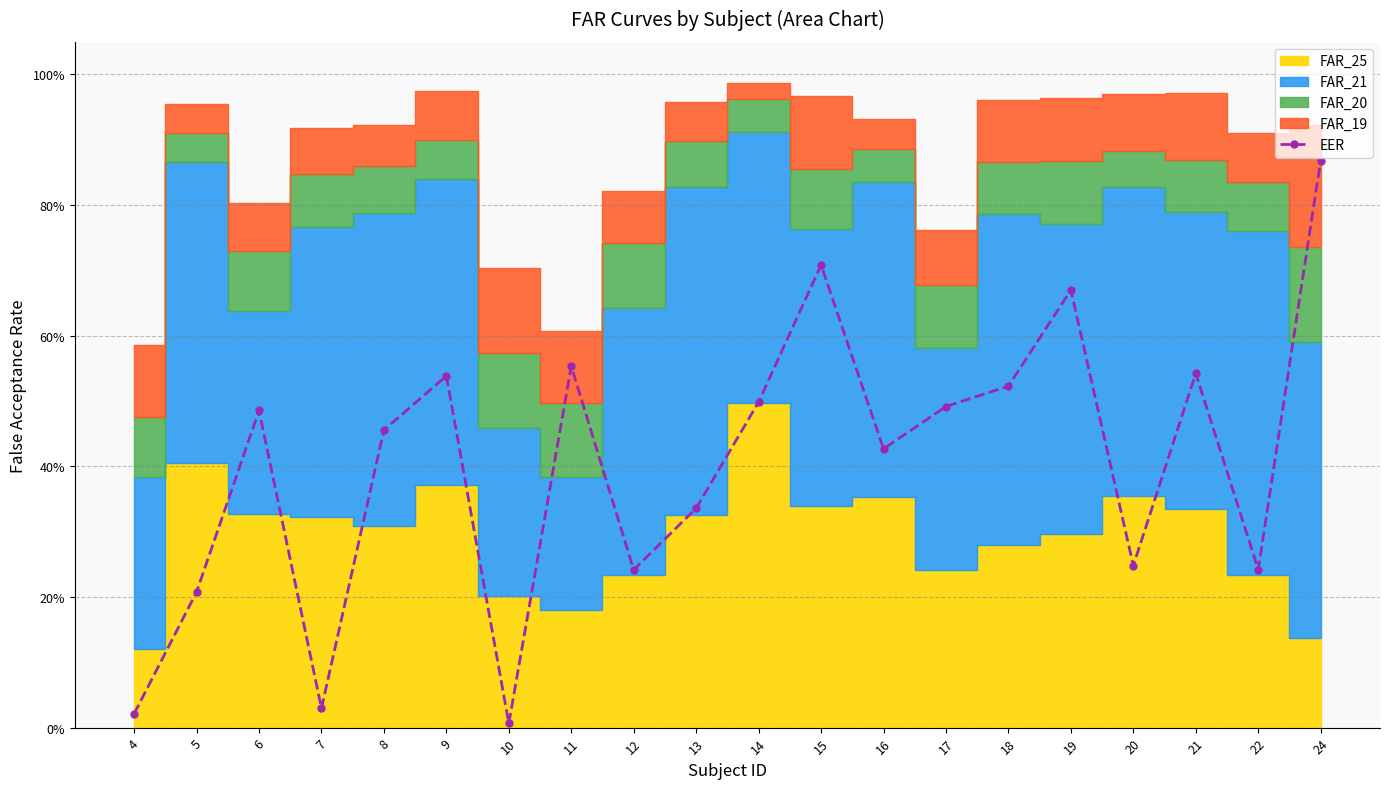

List the labels in order of value, largest first.

24, 15, 19, 11, 21, 9, 18, 14, 17, 6, 8, 16, 13, 20, 22, 12, 5, 7, 4, 10